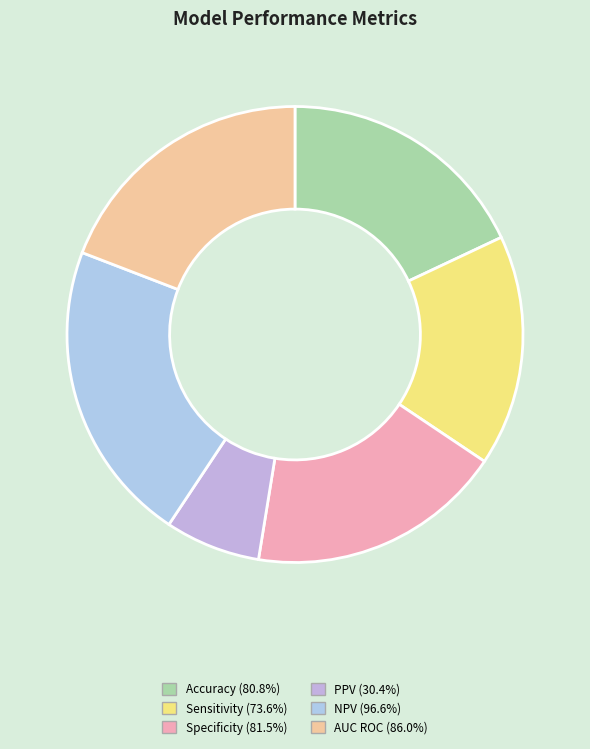

Is the sum of AUC ROC and NPV greater than half?

No